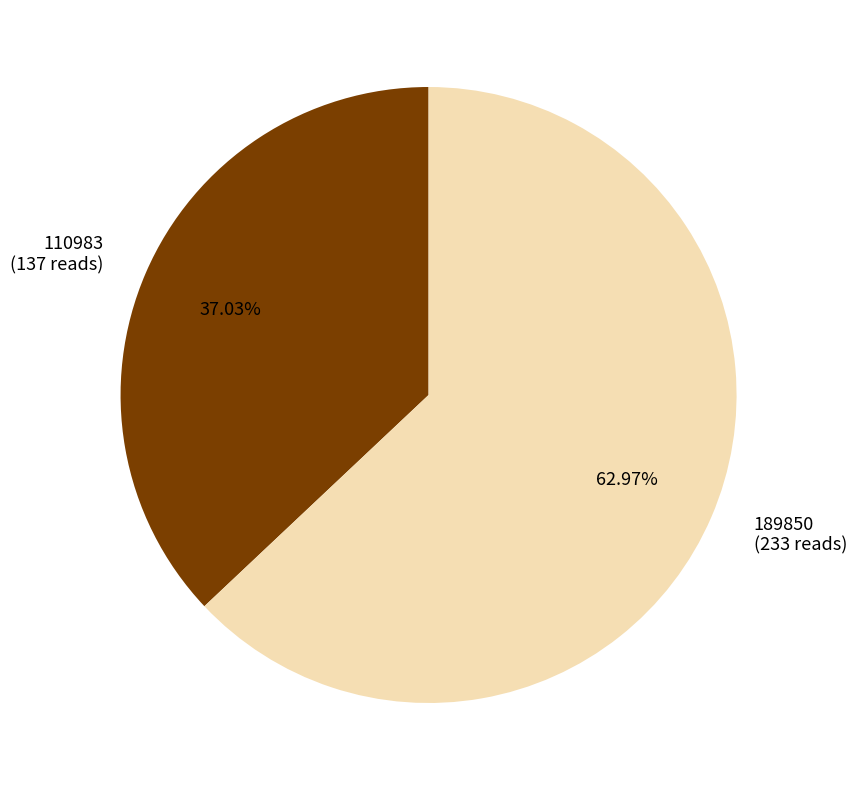

Which slice is the smallest?

110983